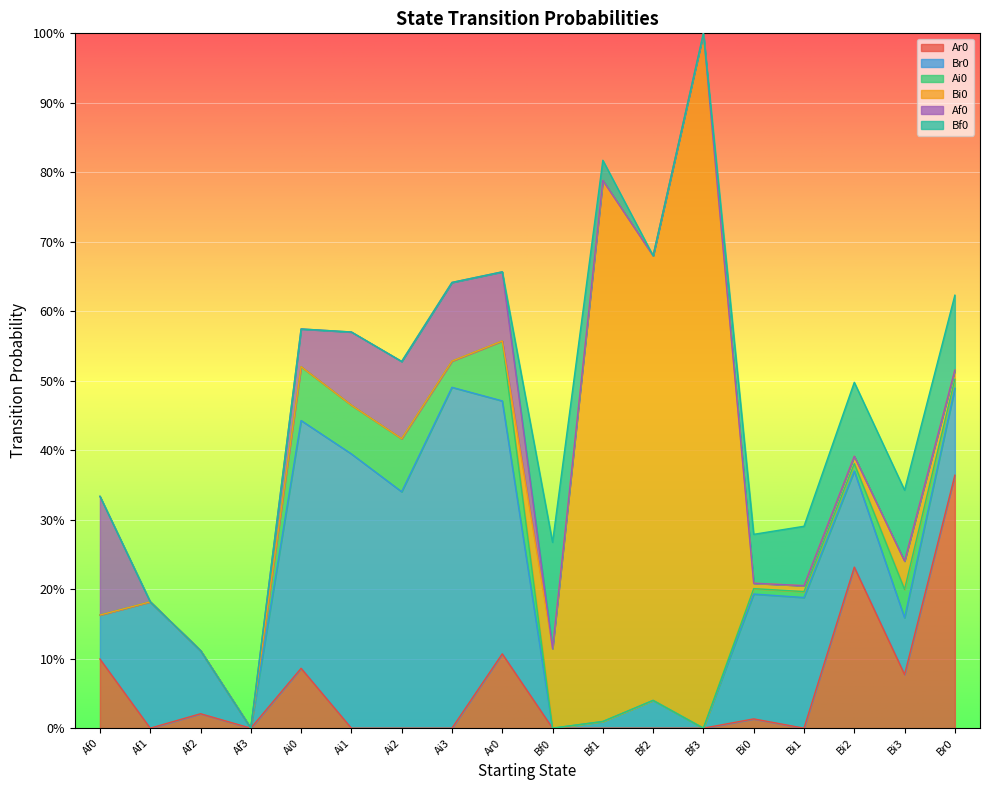

At which label does Af0 reach its minimum?

Af1